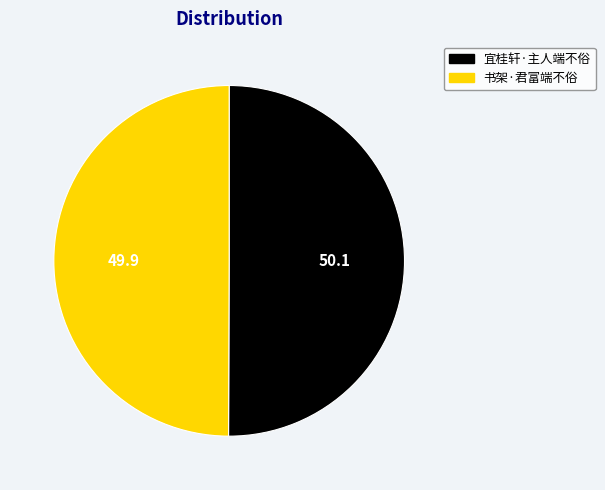

Is it true that 宜桂轩·主人端不俗 is 45% of the pie?

False